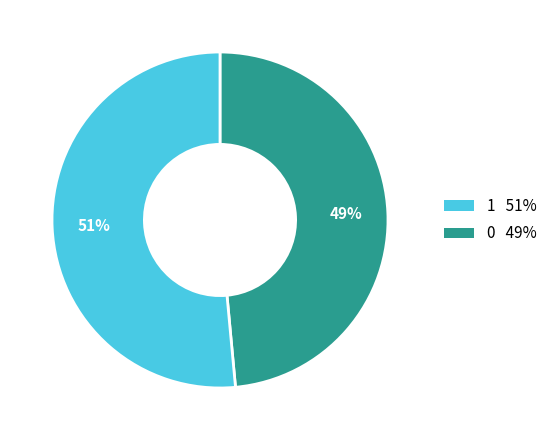

To the nearest percent, what is the average slice percentage?

50%